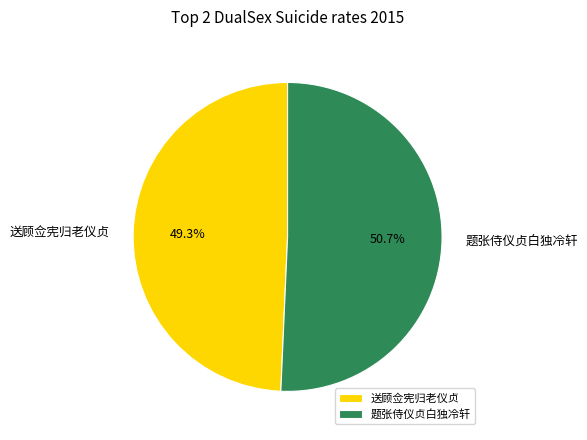

How many segments does this pie chart have?

2